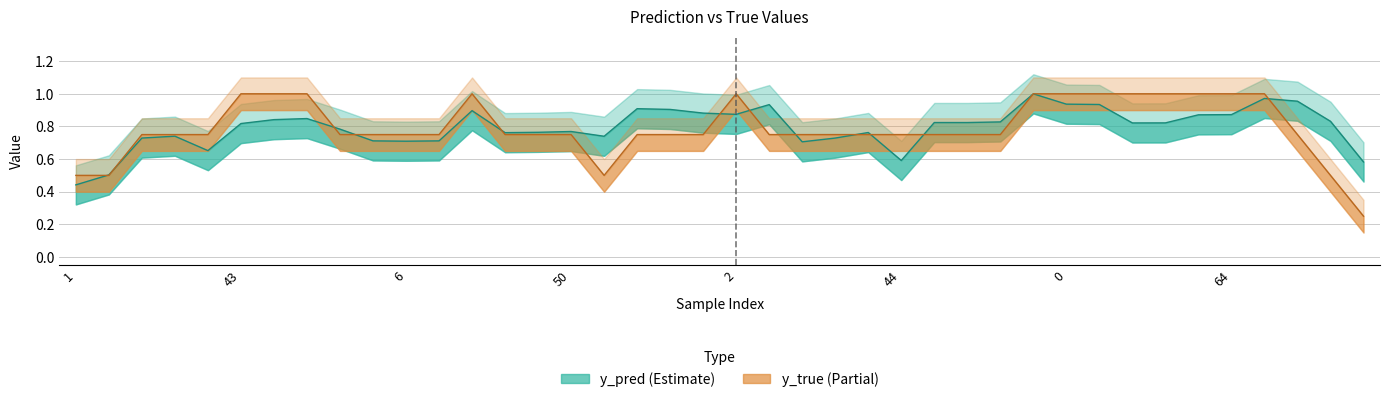

Read the y_true value at 39.

1.0